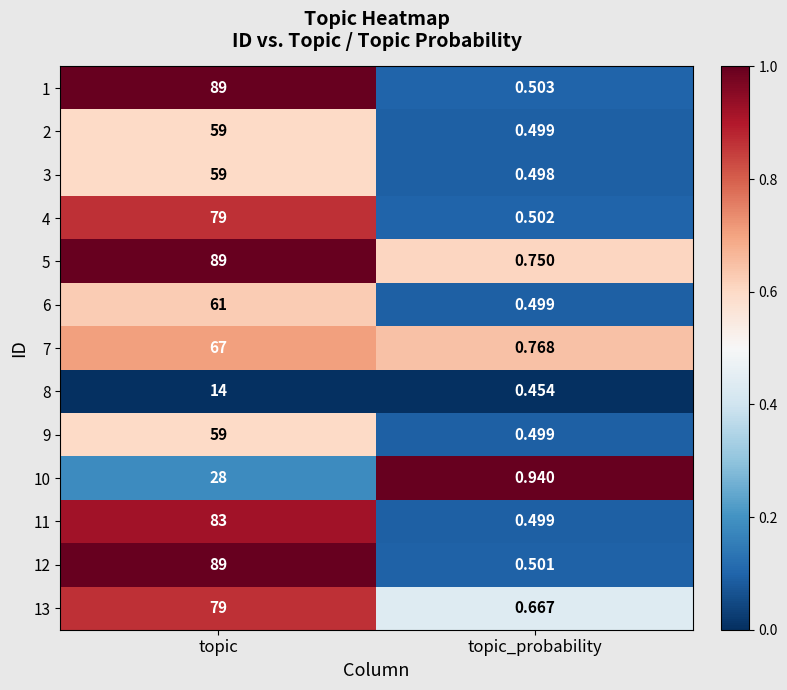

At which label is 5 closest to 44?

topic_probability